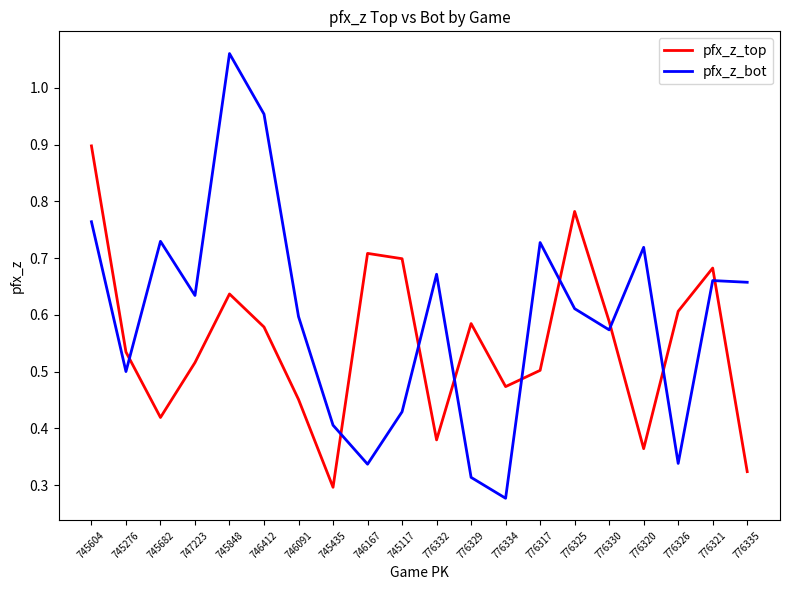

True or false: pfx_z_top has a value of 0.5 at 746091.

True